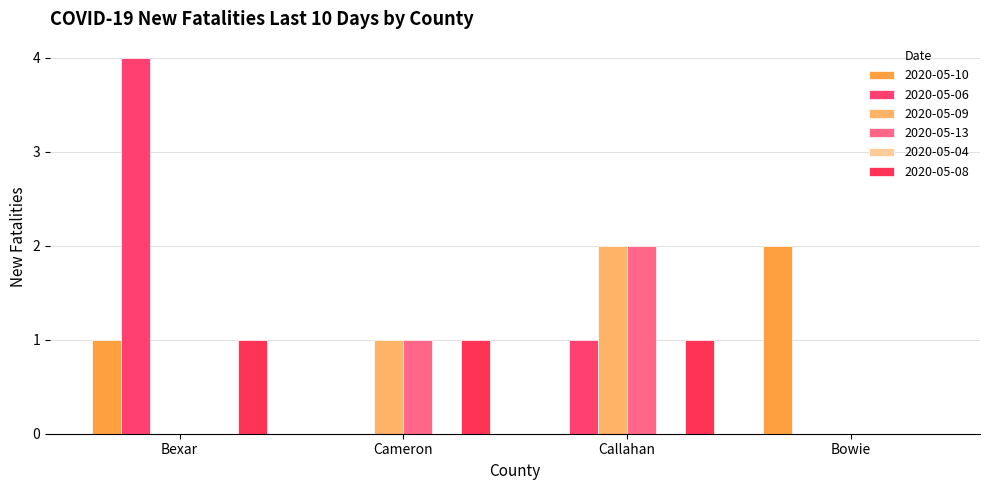

Which series has the largest range (max minus min)?

2020-05-06